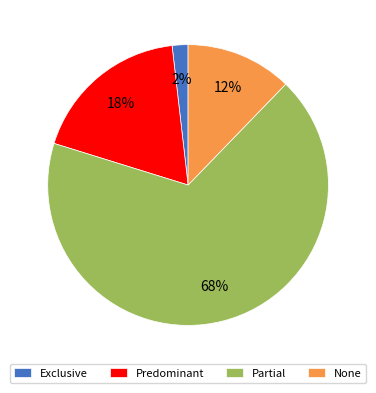

Is it true that None is 12% of the pie?

True